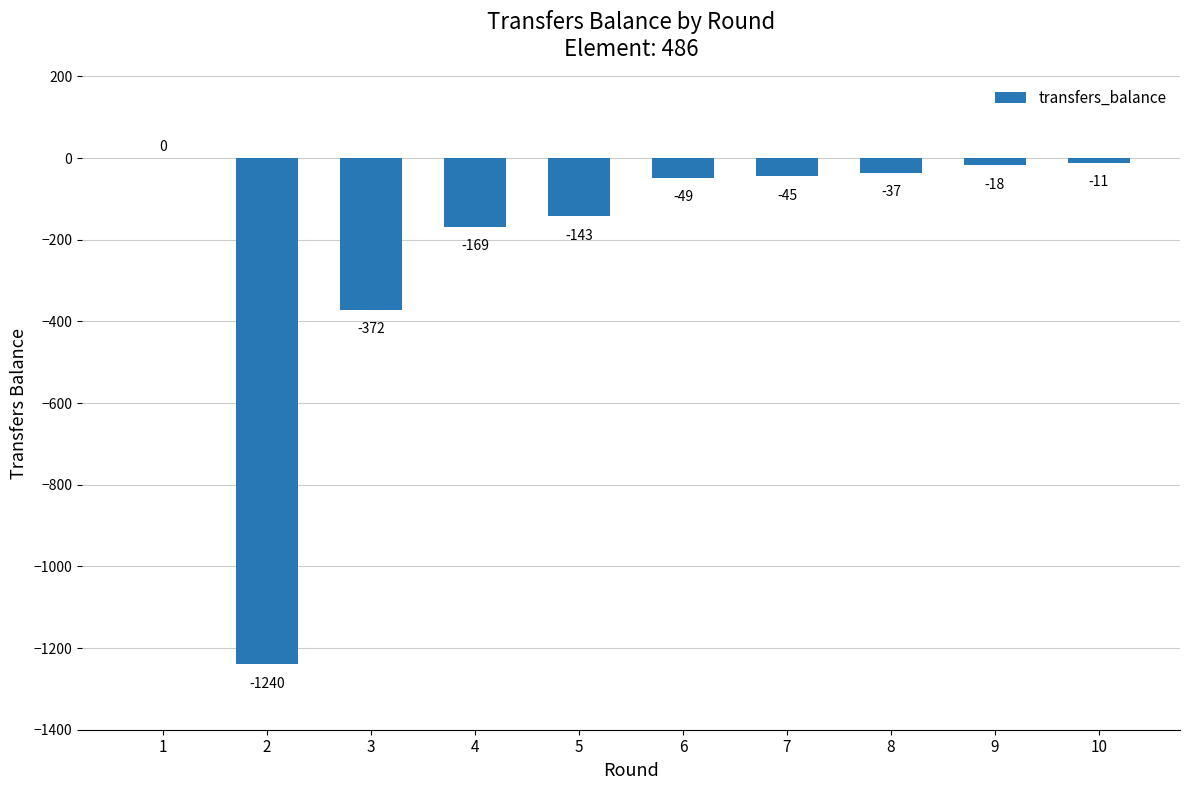

Is it true that the value at 1 is -439?

False